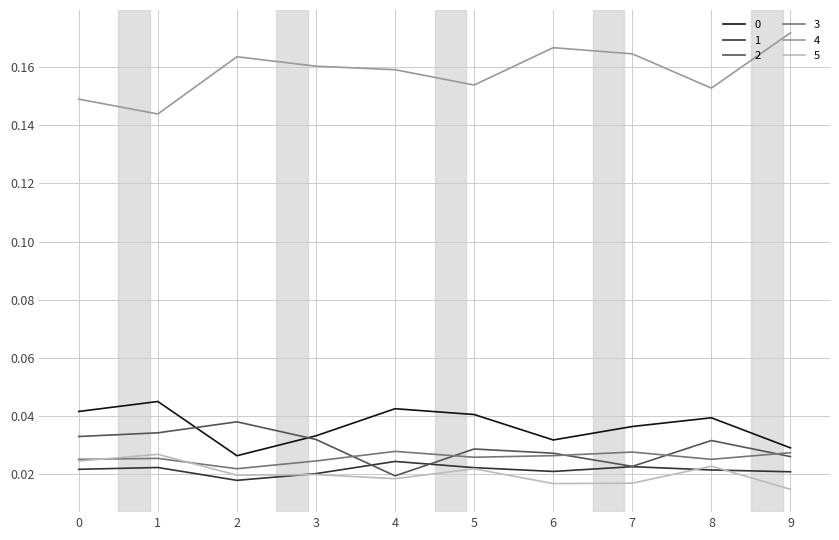

Is the value of 5 at 7 greater than the value of 1 at 6?

No